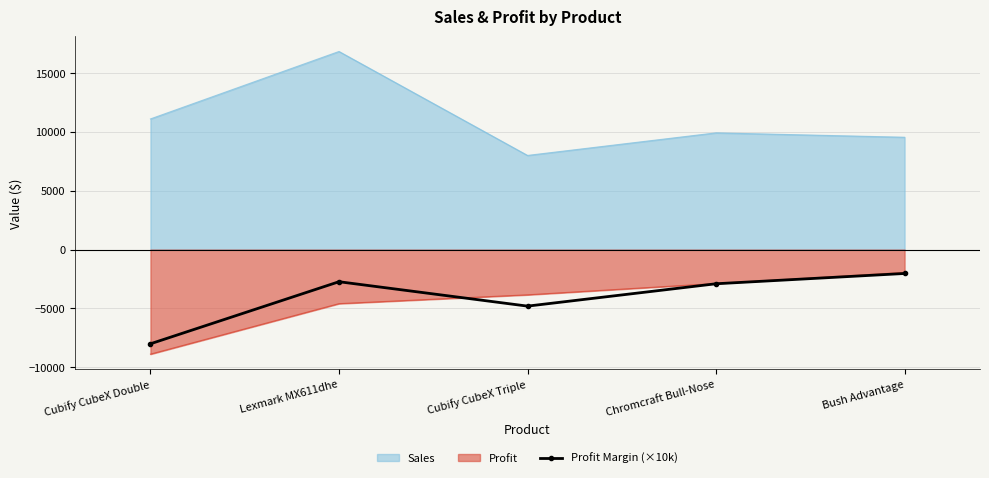

True or false: the data has more than 2 interior local peaks.

False